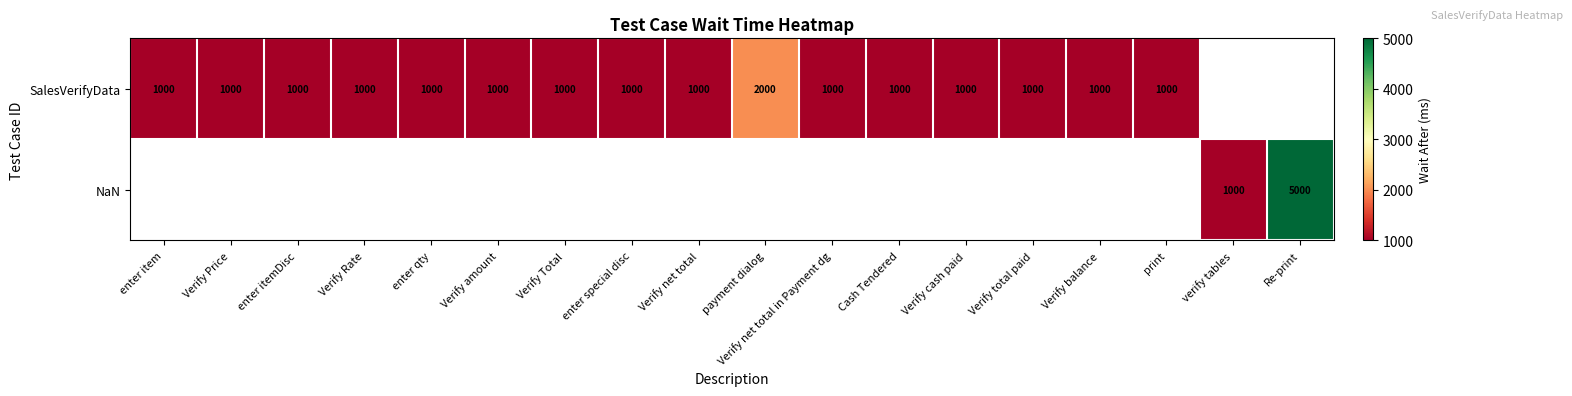

Is it true that SalesVerifyData equals 274 at Verify Price?

False